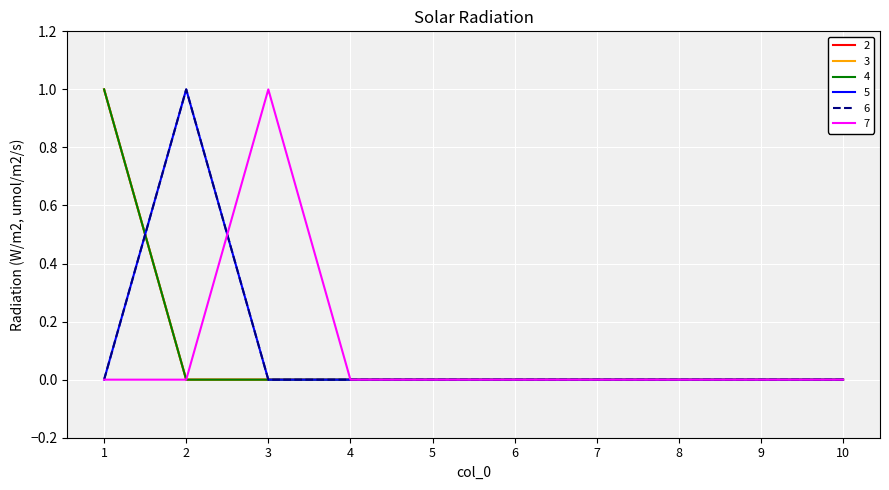

True or false: 3 and 7 cross at least once.

False